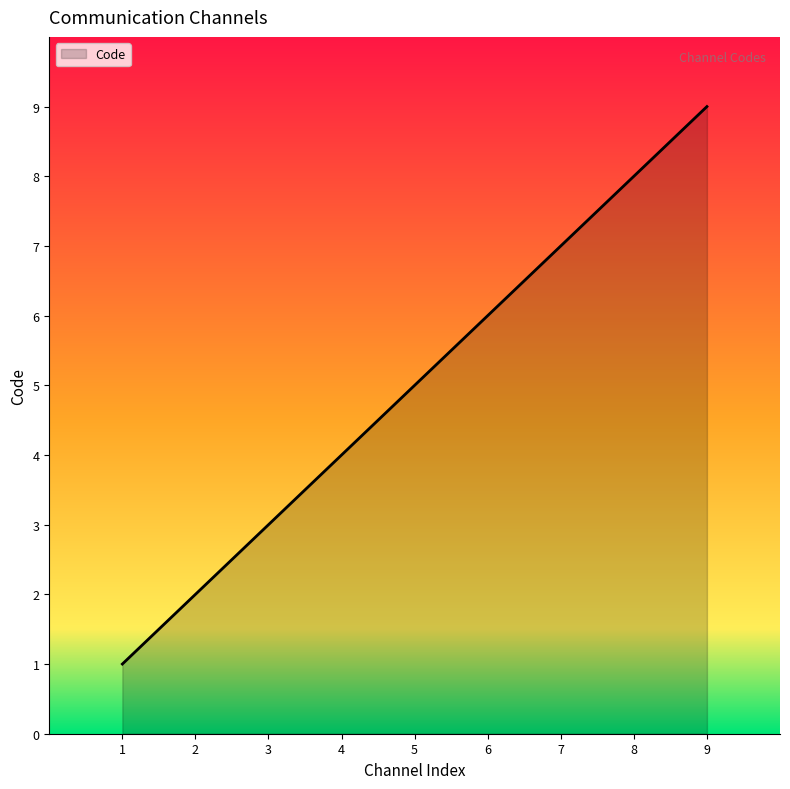

Rank the categories by value from highest to lowest.

9, 8, 7, 6, 5, 4, 3, 2, 1